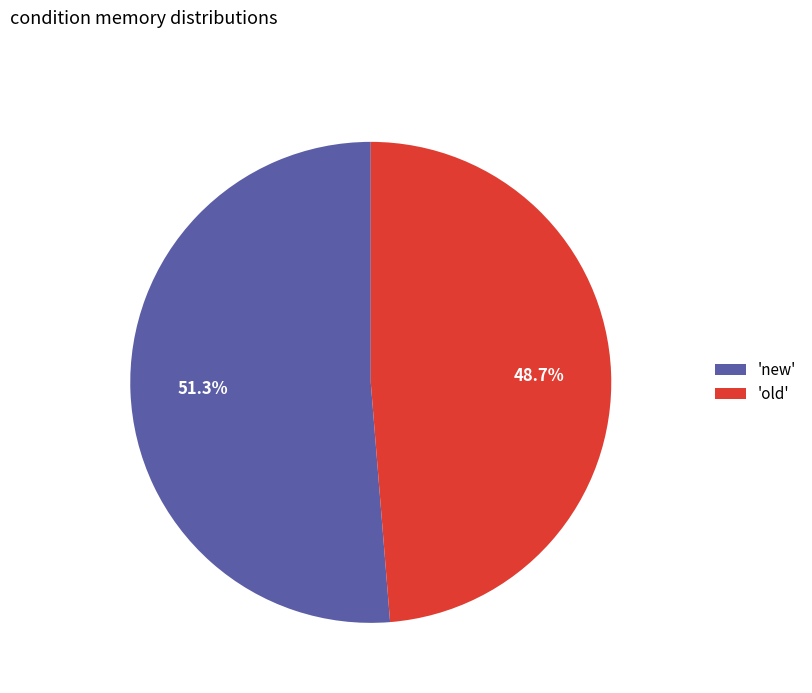

How many slices are in this pie chart?

2